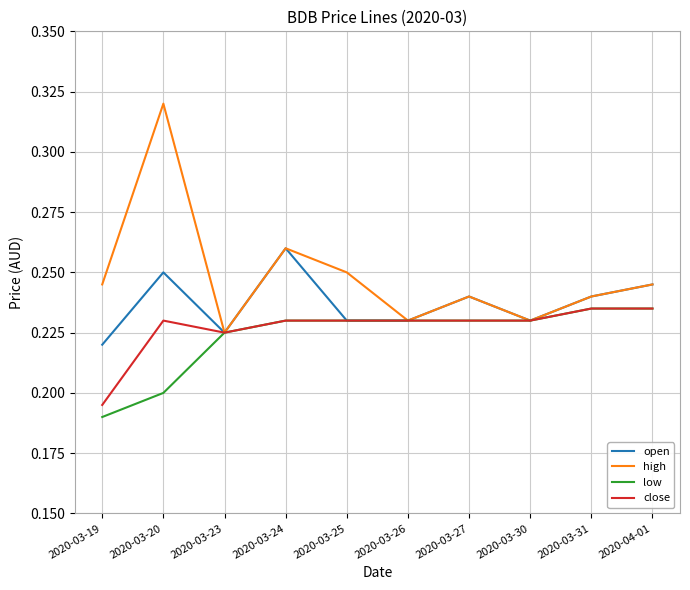

Which category has the lowest value in the close series?

2020-03-19